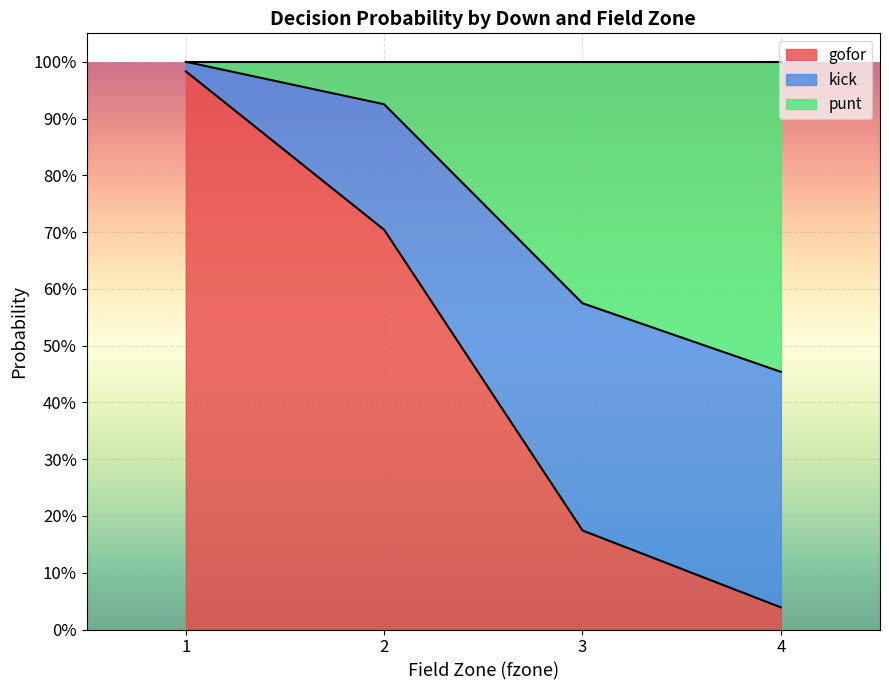

How many lines are shown in the chart?

3